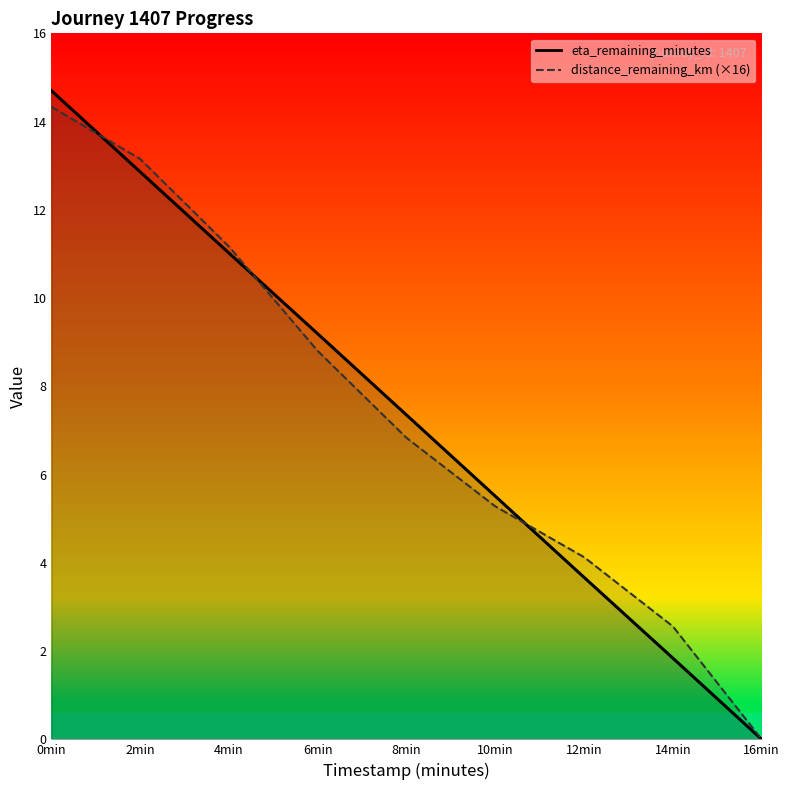

The value of eta_remaining_minutes at 0min is 14.7. True or false?

True